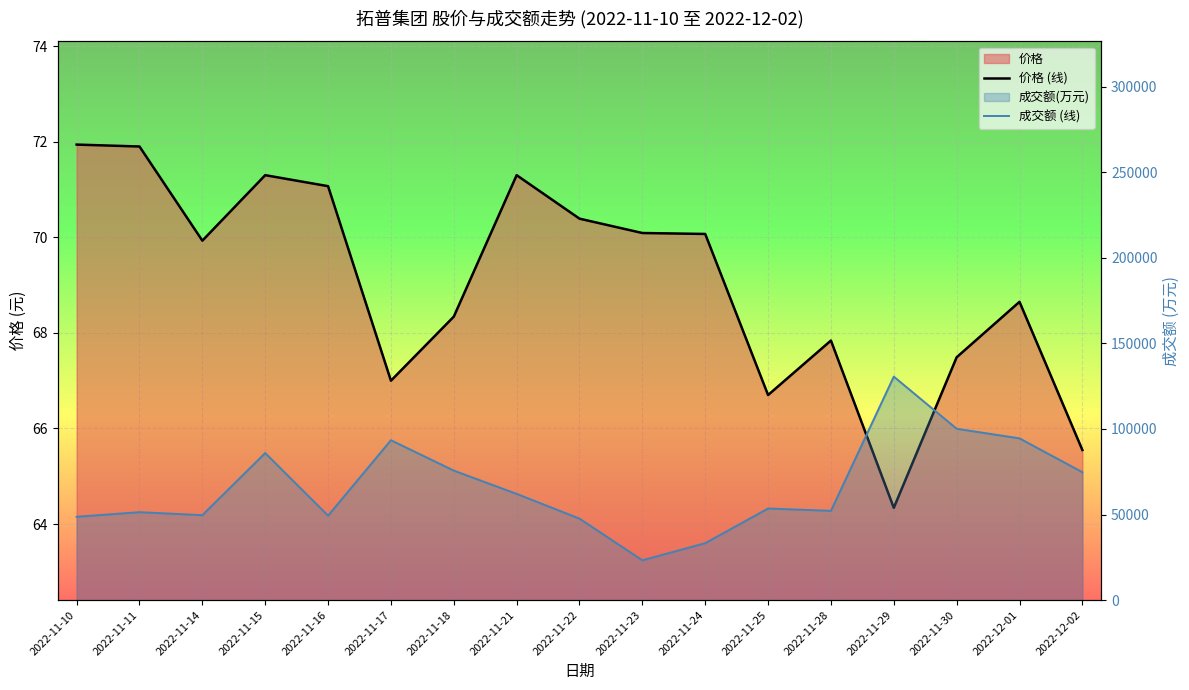

Which category has the highest value across all series?

2022-11-29